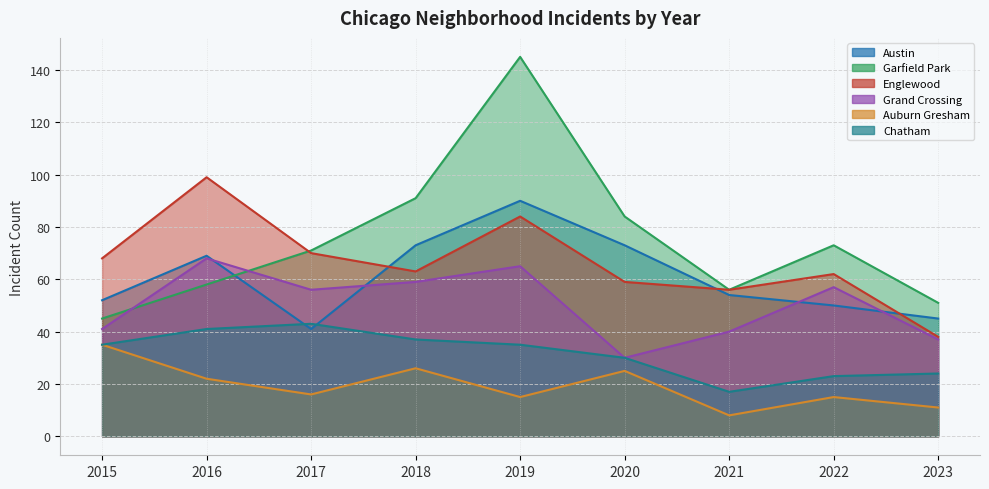

The value of Auburn Gresham at 2020 is 25. True or false?

True